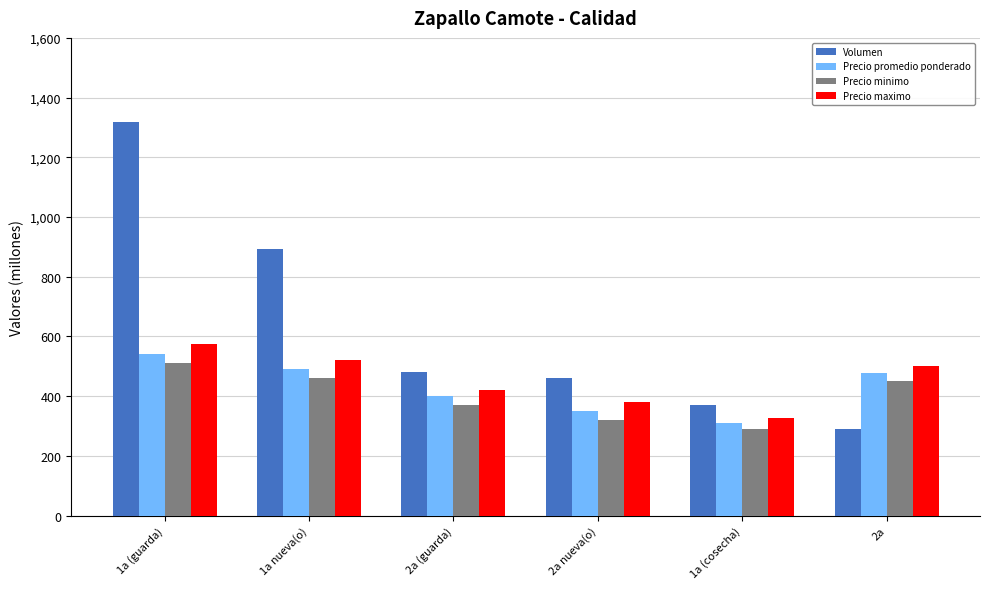

What is the sum of the Precio promedio ponderado values at 1a (guarda) and 2a nueva(o)?

891